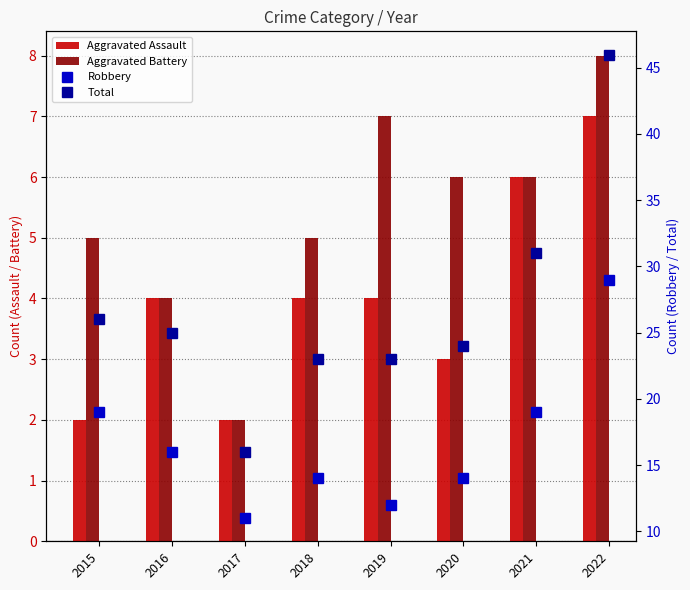

What is the difference between the second highest and second lowest values in the Robbery series?

7